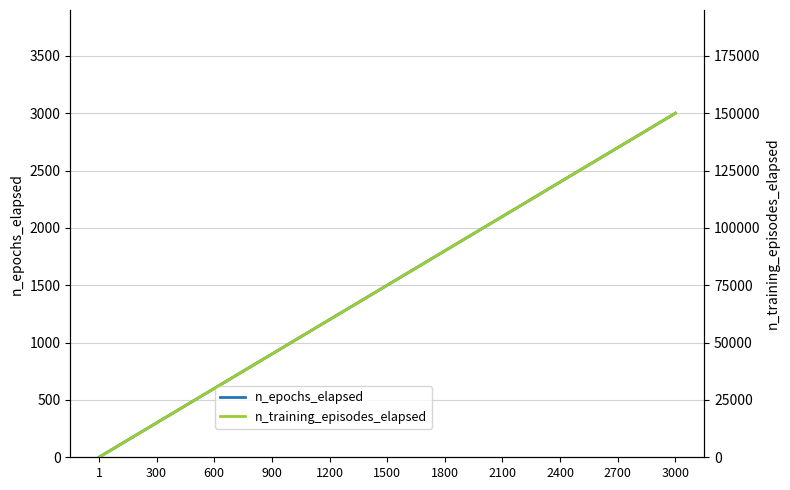

The n_epochs_elapsed series shows 940 at 600. True or false?

False